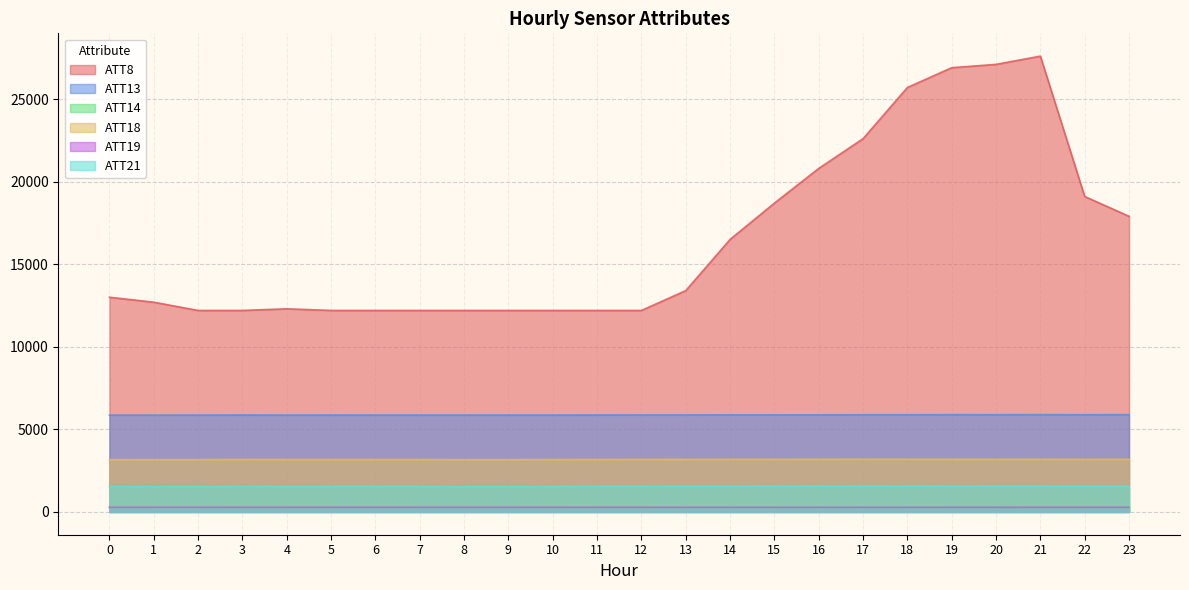

What is the value of the ATT18 point at the 11th from the left?

3171.4